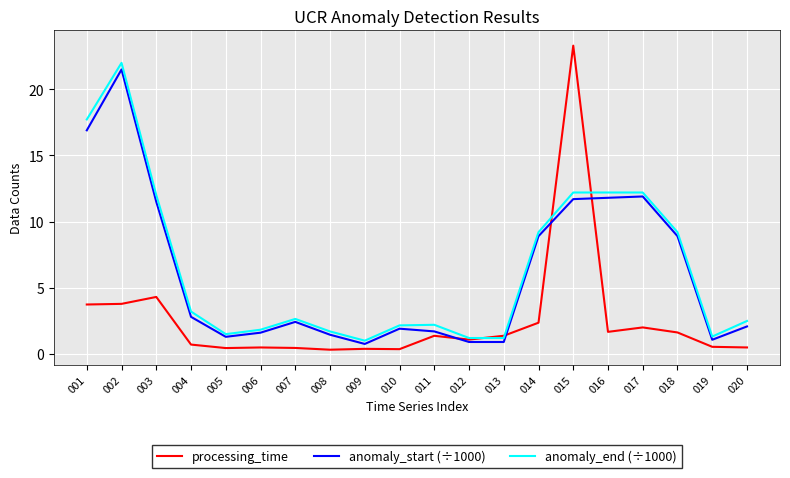

What is the greatest value displayed?

23.3